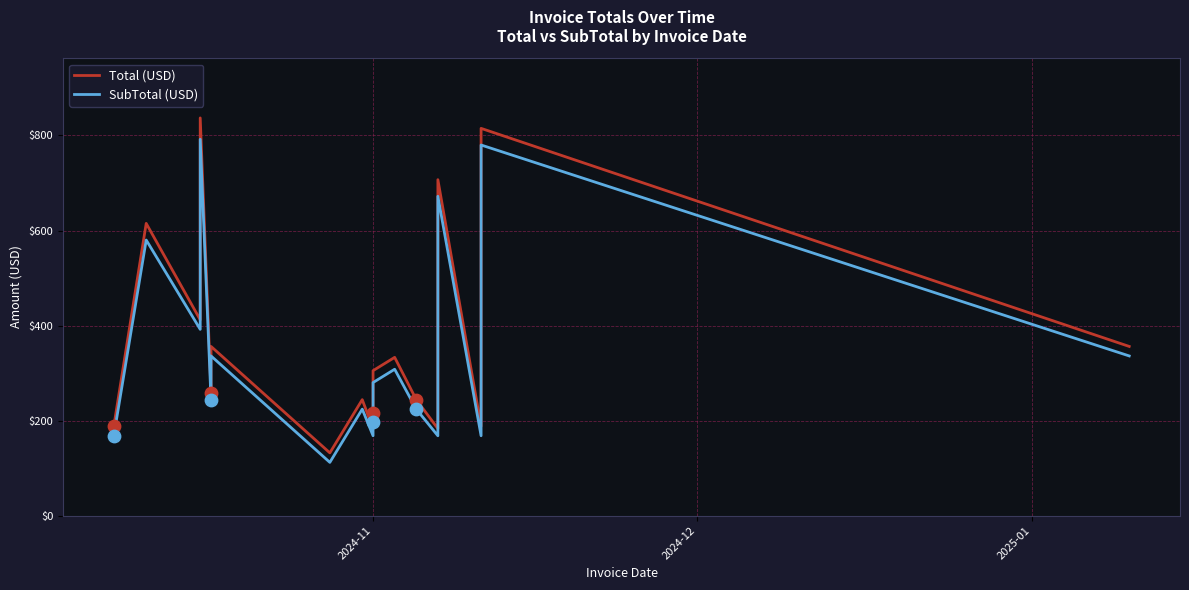

Which series has the largest total across all categories?

Total (USD)